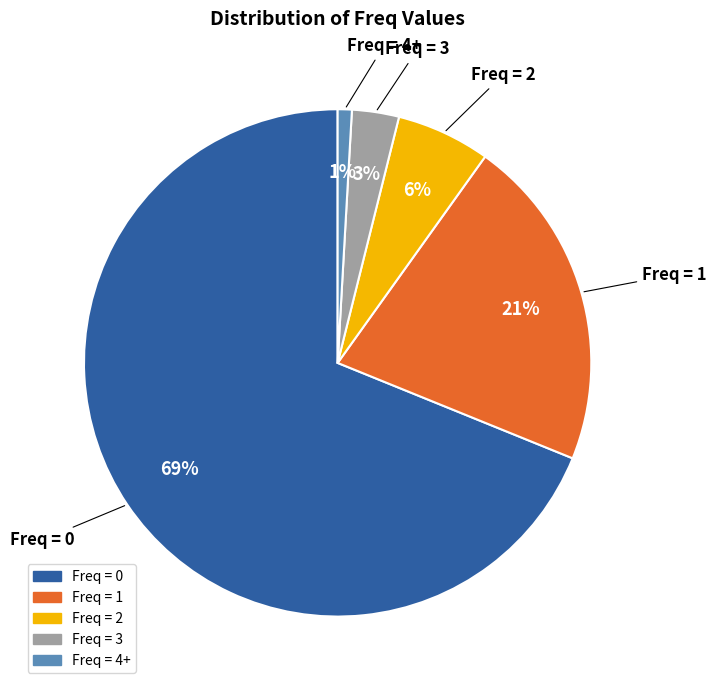

Which slice is the largest?

Freq = 0